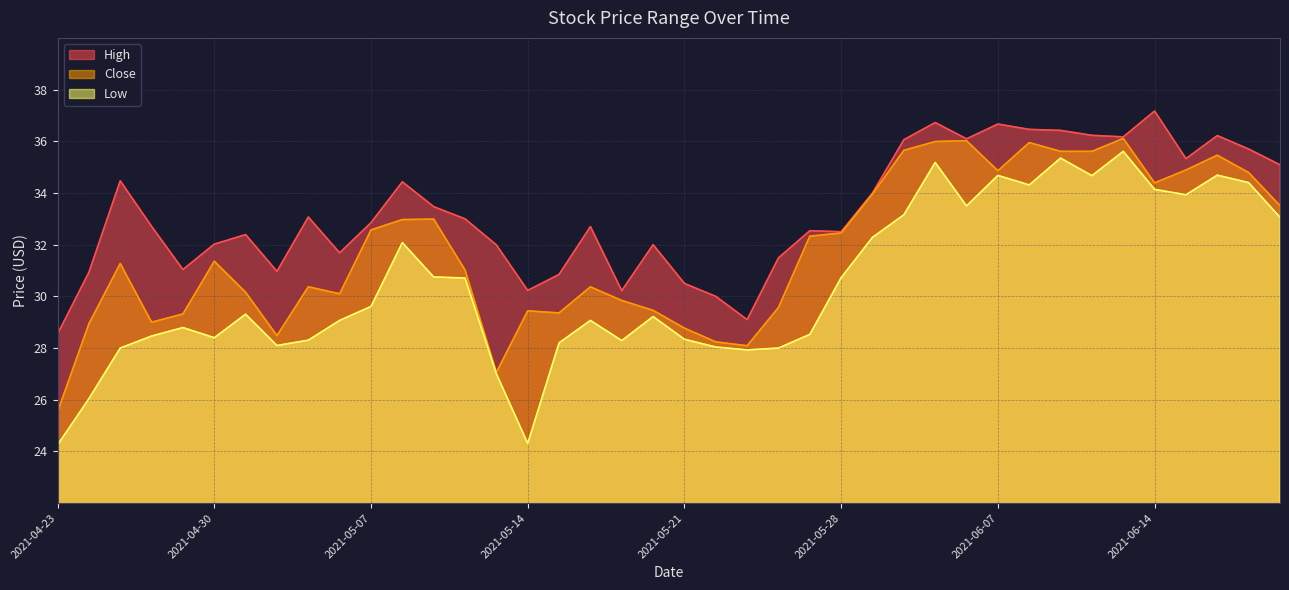

Where is the first local minimum for high?

2021-04-29